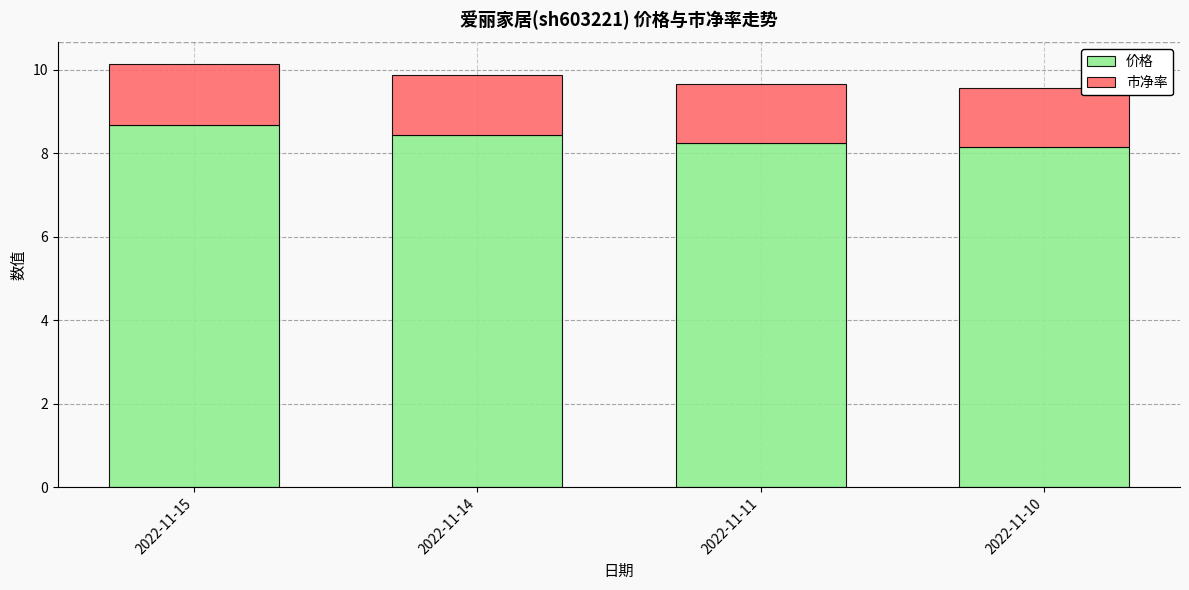

What is the difference between the 价格 values at 2022-11-14 and 2022-11-10?

0.3